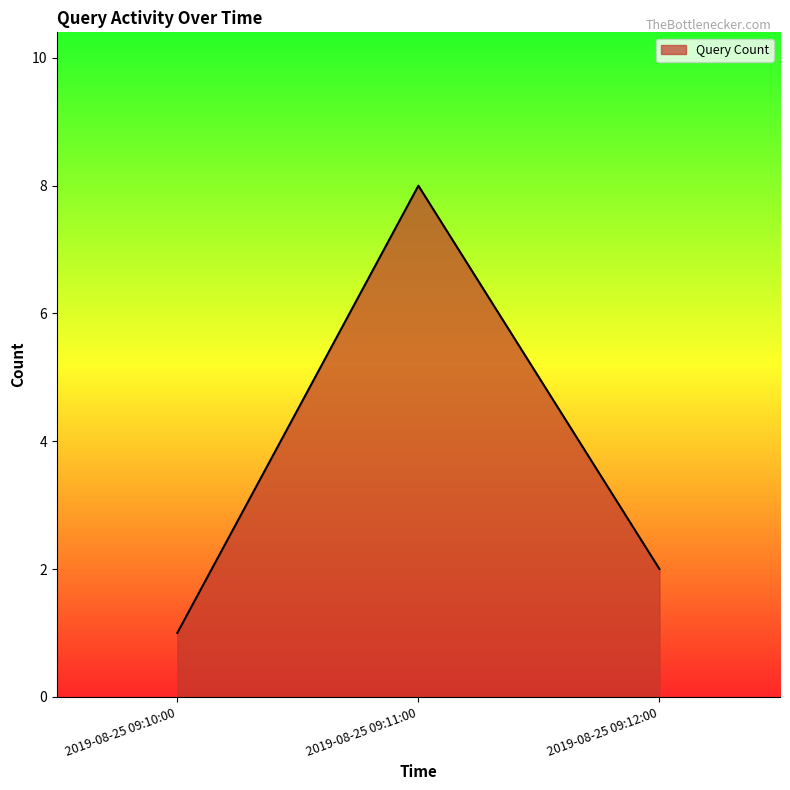

What is the sum of all values?

11